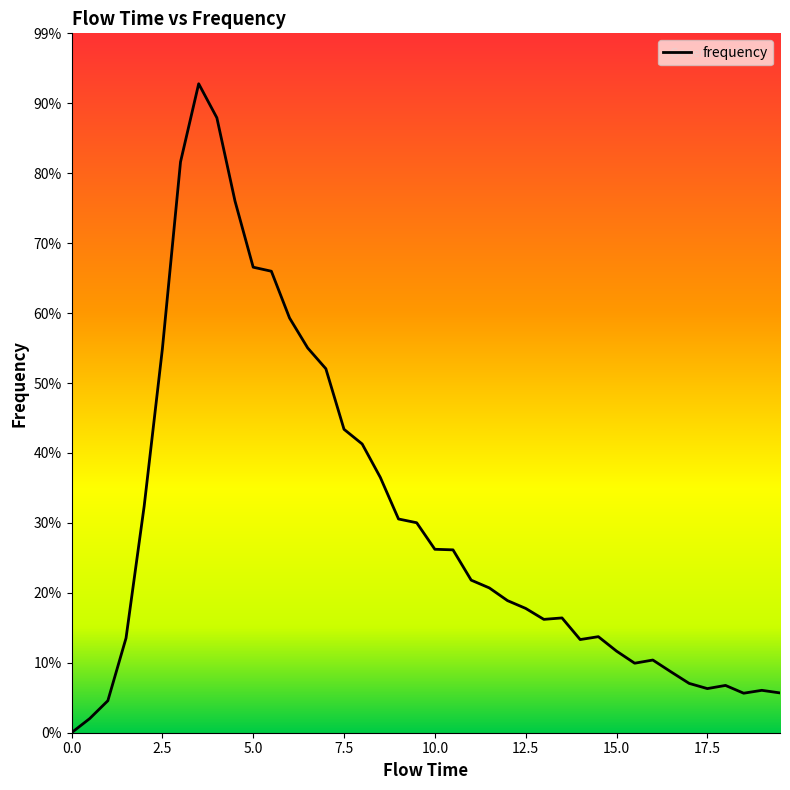

Does the chart have visible grid lines?

No